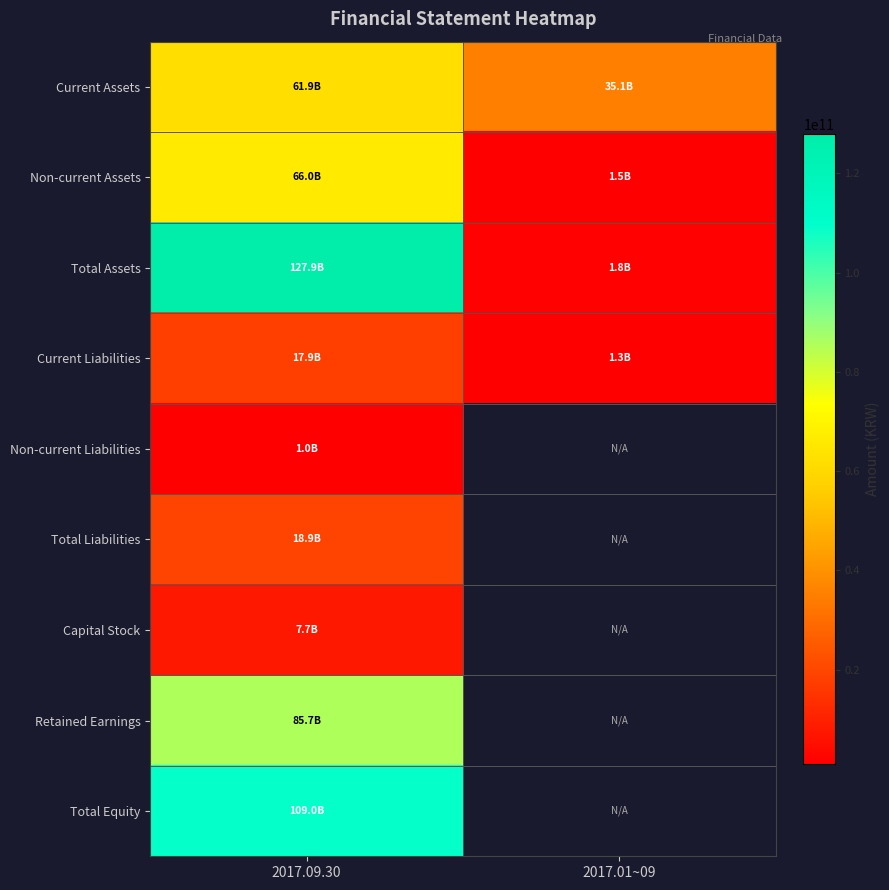

Where is Total Liabilities nearest to the value 18925977485?

2017.09.30